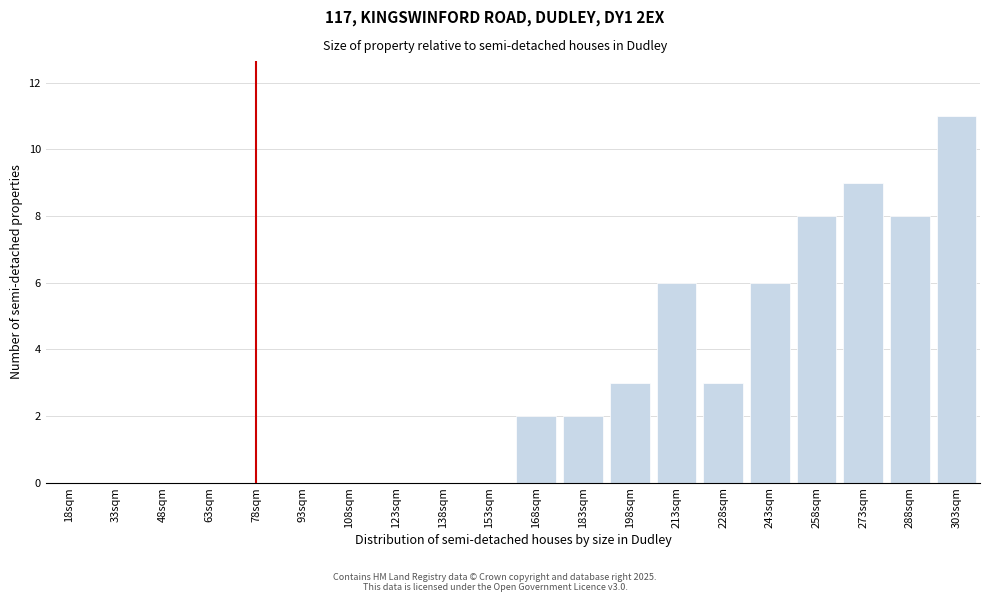

Reading left to right, list all the values displayed in this chart.

18sqm=0	33sqm=0	48sqm=0	63sqm=0	78sqm=0	93sqm=0	108sqm=0	123sqm=0	138sqm=0	153sqm=0	168sqm=2	183sqm=2	198sqm=3	213sqm=6	228sqm=3	243sqm=6	258sqm=8	273sqm=9	288sqm=8	303sqm=11